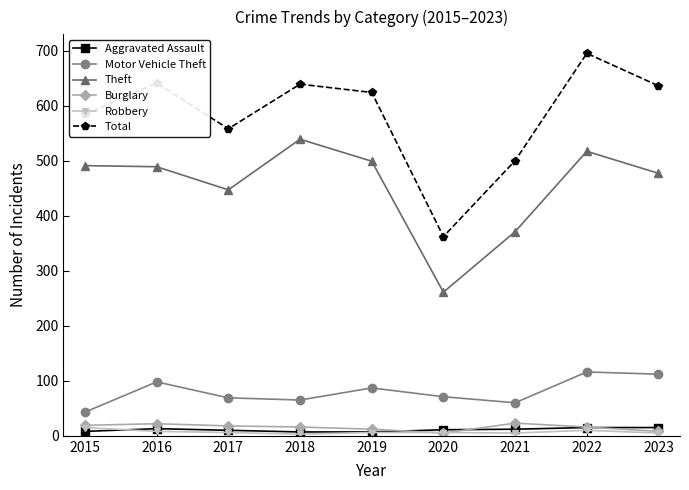

What is the lowest value of the Motor Vehicle Theft series?

43